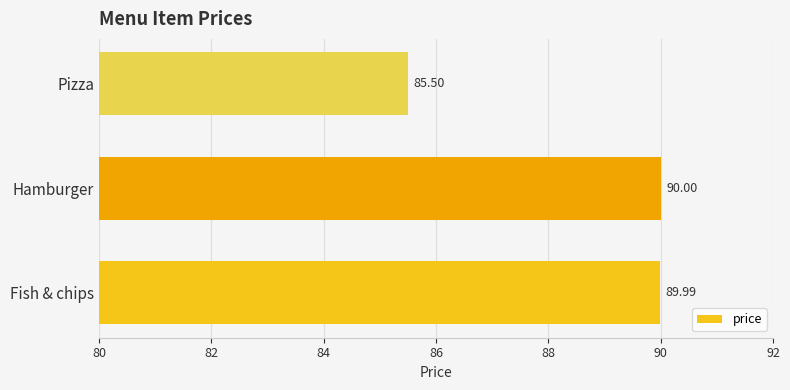

What is the maximum value shown in the chart?

90.0